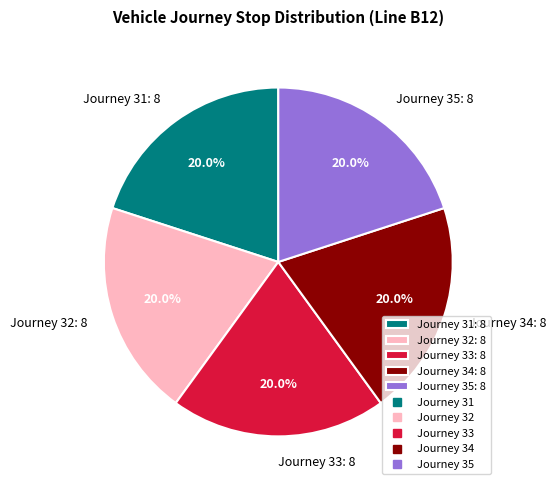

How many segments does this pie chart have?

5